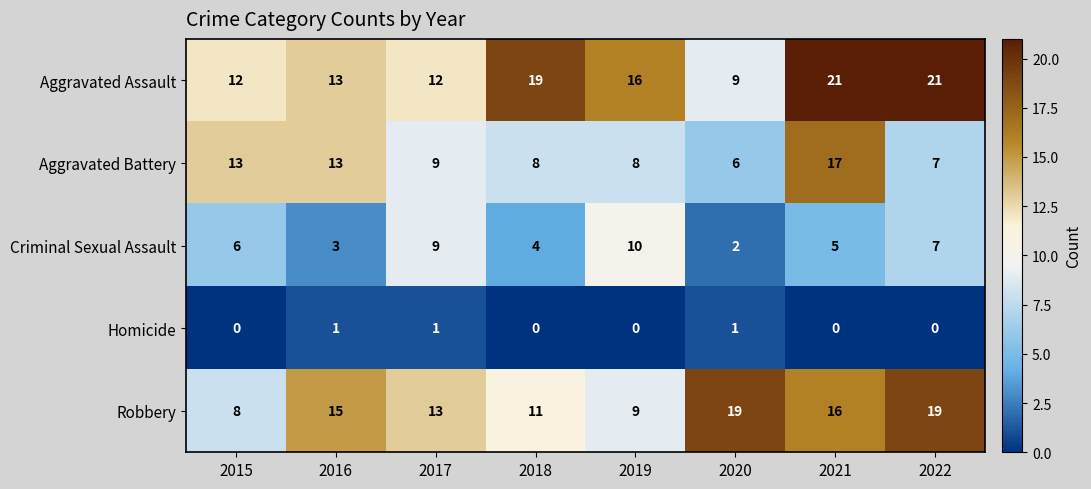

What is the spread (max minus min) of values at 2015?

13